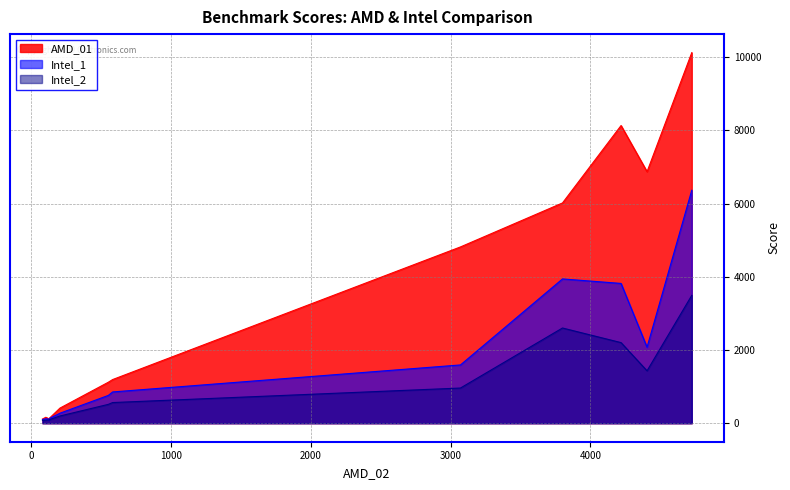

What are all the series names shown in the legend?

AMD_01, Intel_1, Intel_2